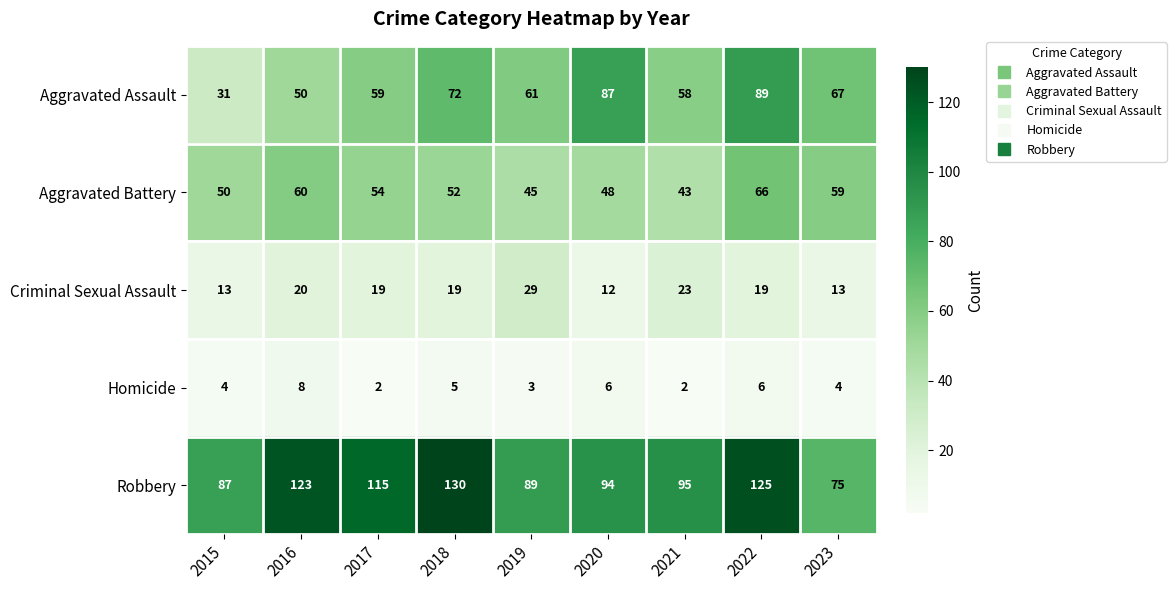

Rank the series at 2019 from highest to lowest value.

Robbery, Aggravated Assault, Aggravated Battery, Criminal Sexual Assault, Homicide